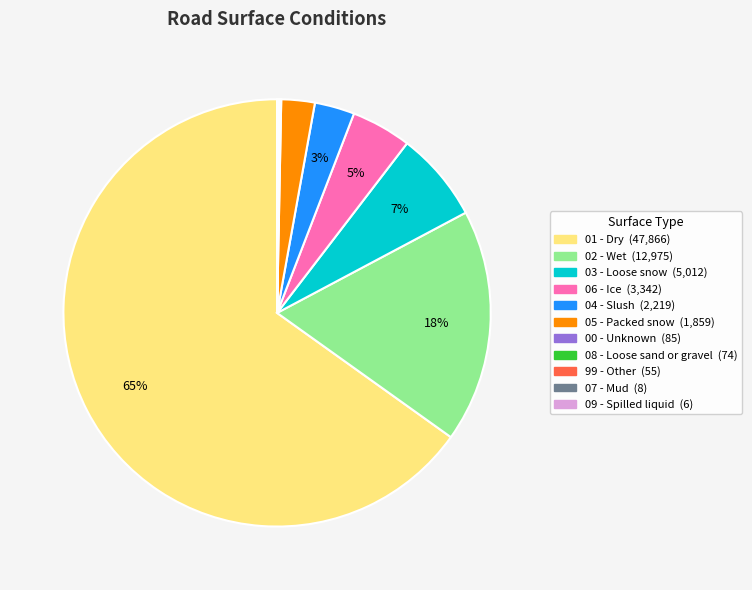

Is 01 - Dry the majority of the pie?

Yes